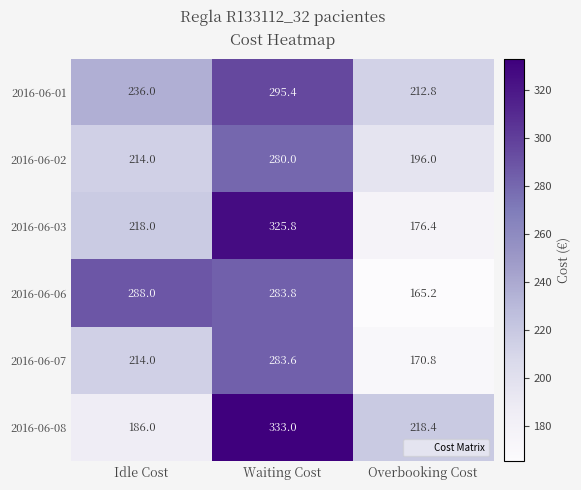

How many 2016-06-02 values are between 196 and 280?

3